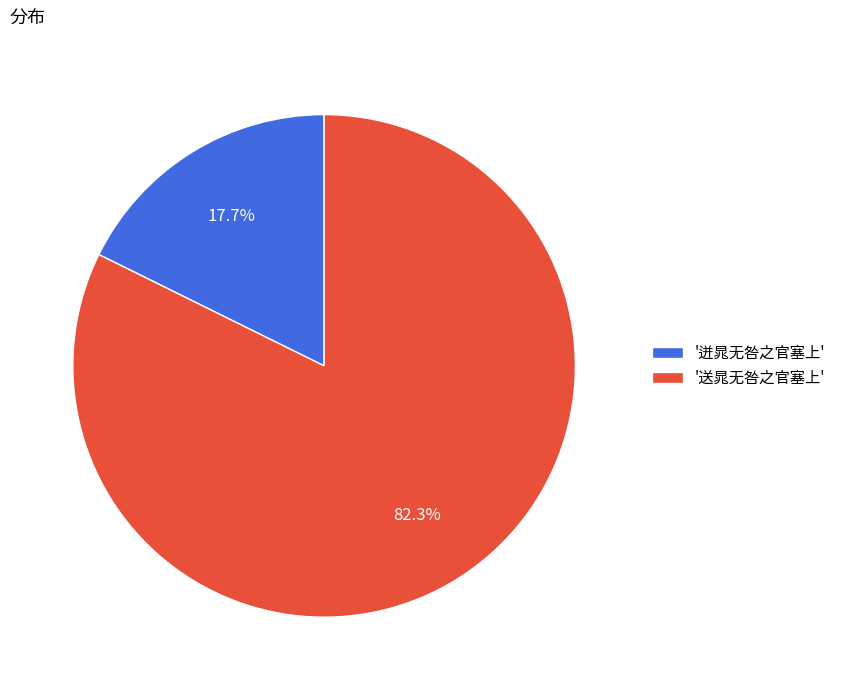

Which slice is the smallest?

'迸晁无咎之官塞上'